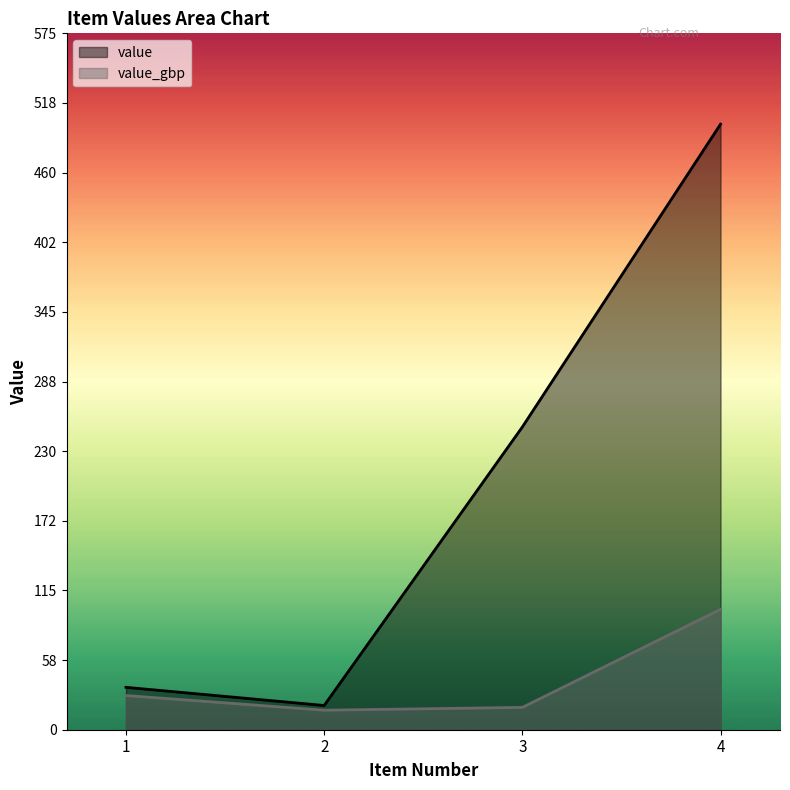

At which category is the sum across all series the highest?

4